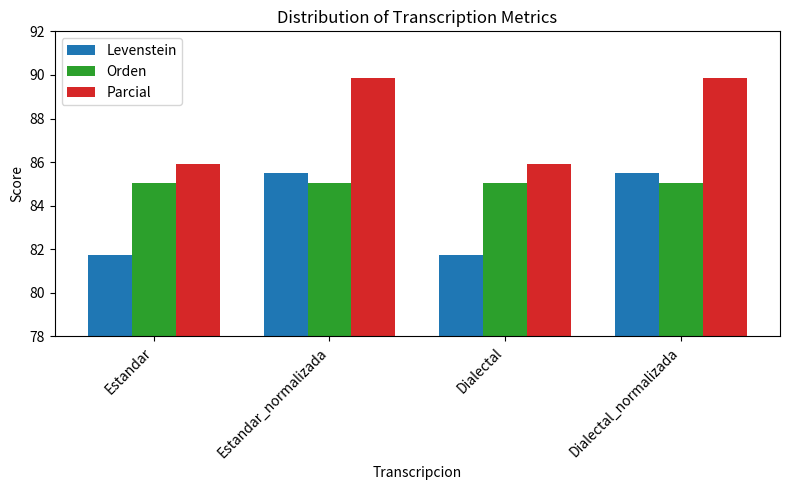

Does the chart contain stacked bars?

No